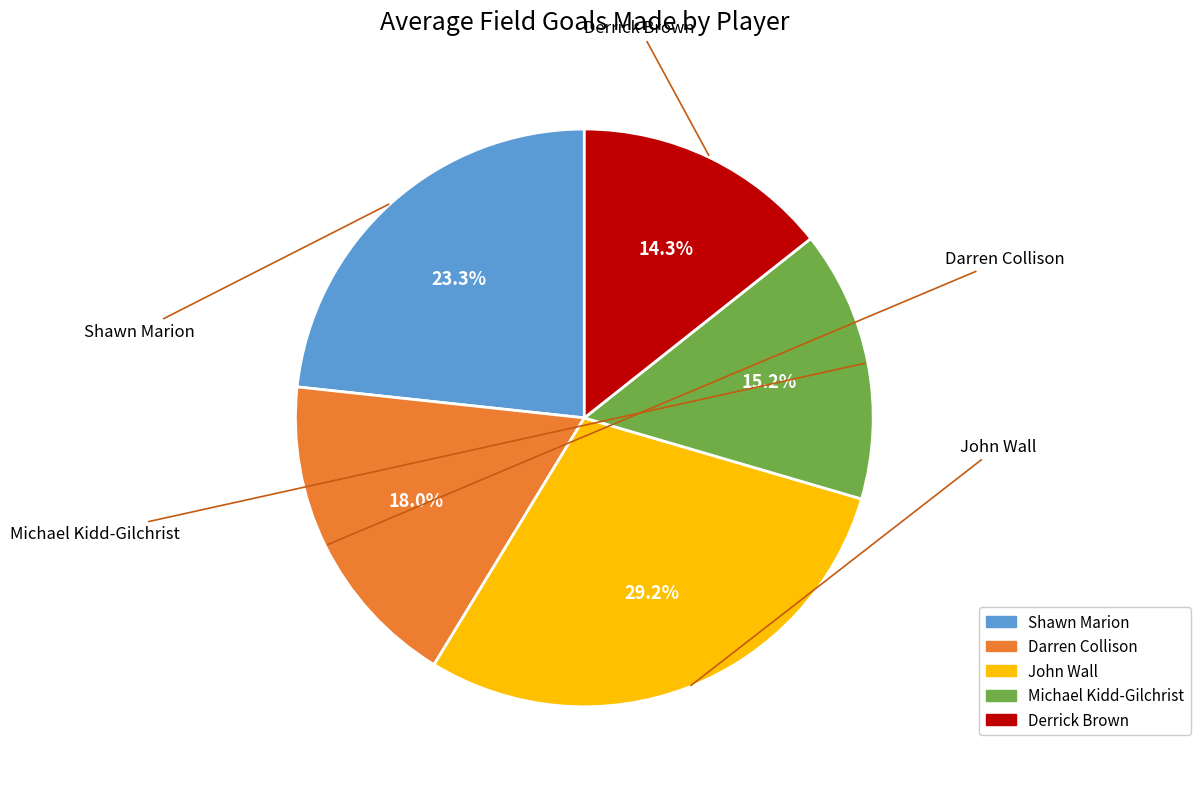

What is the smallest slice in the pie chart?

Derrick Brown